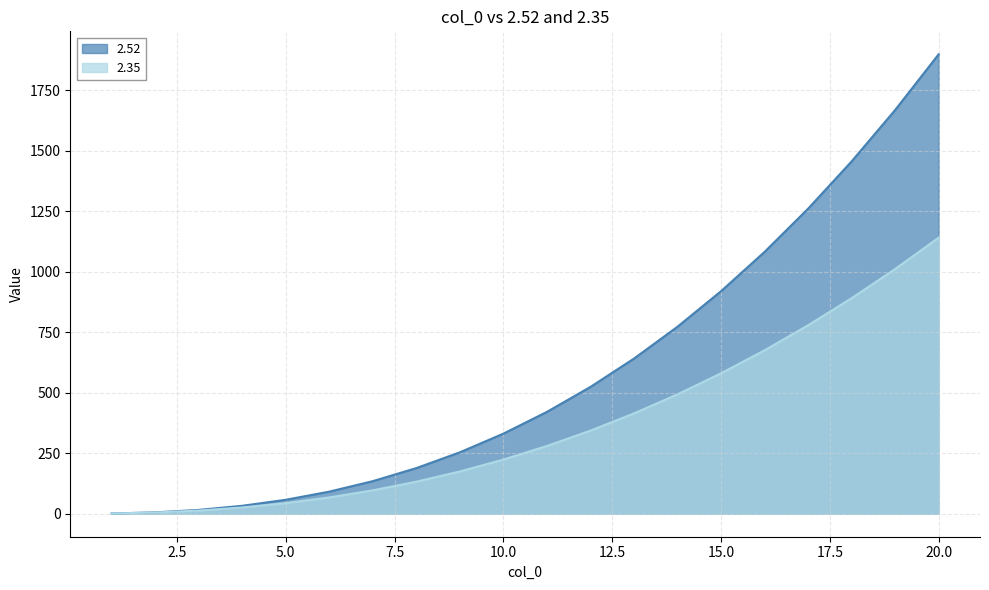

Which series has the largest total across all categories?

2.52